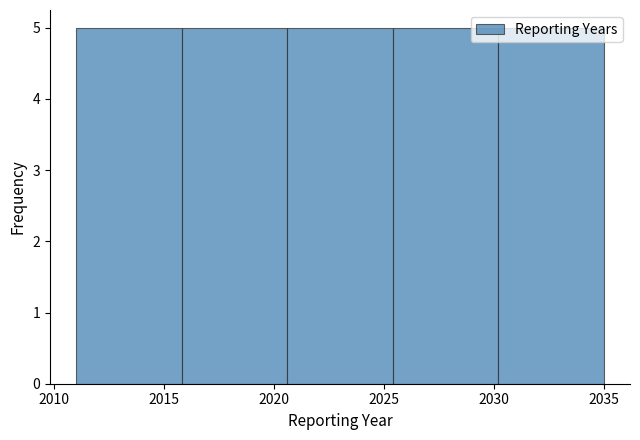

Reading left to right, list every bar in this chart as the range it spans on the x-axis followed by its height. Neither the bar edges nor the heights are printed on the chart, so give them approximately, as read against the axes.

2011.0 to 2015.8: 5
2015.8 to 2020.6: 5
2020.6 to 2025.4: 5
2025.4 to 2030.2: 5
2030.2 to 2035.0: 5